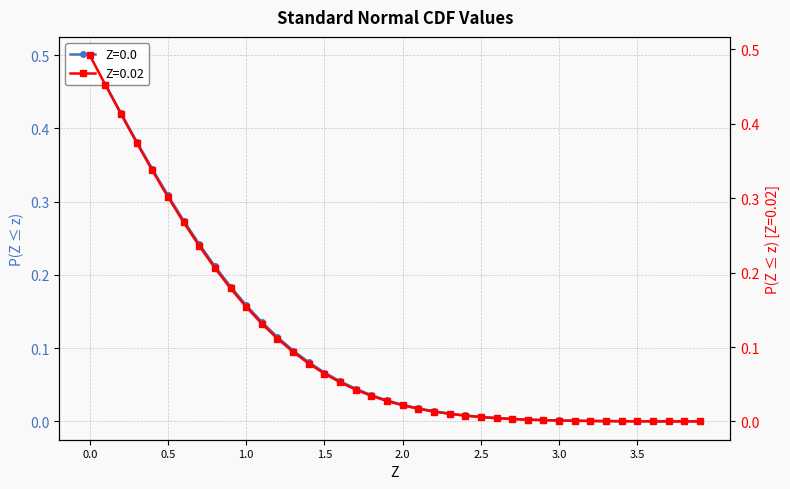

What is the maximum value for Z=0.02?

0.5